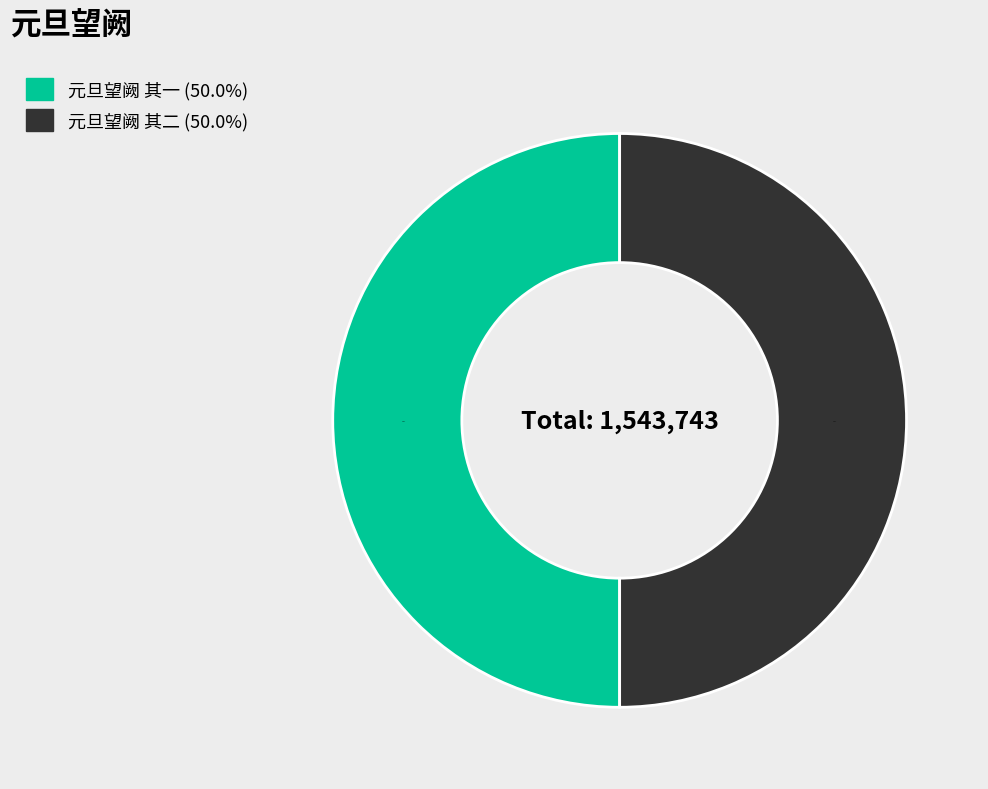

What percentage is the 元旦望阙 其二 slice, to the nearest percent?

50%